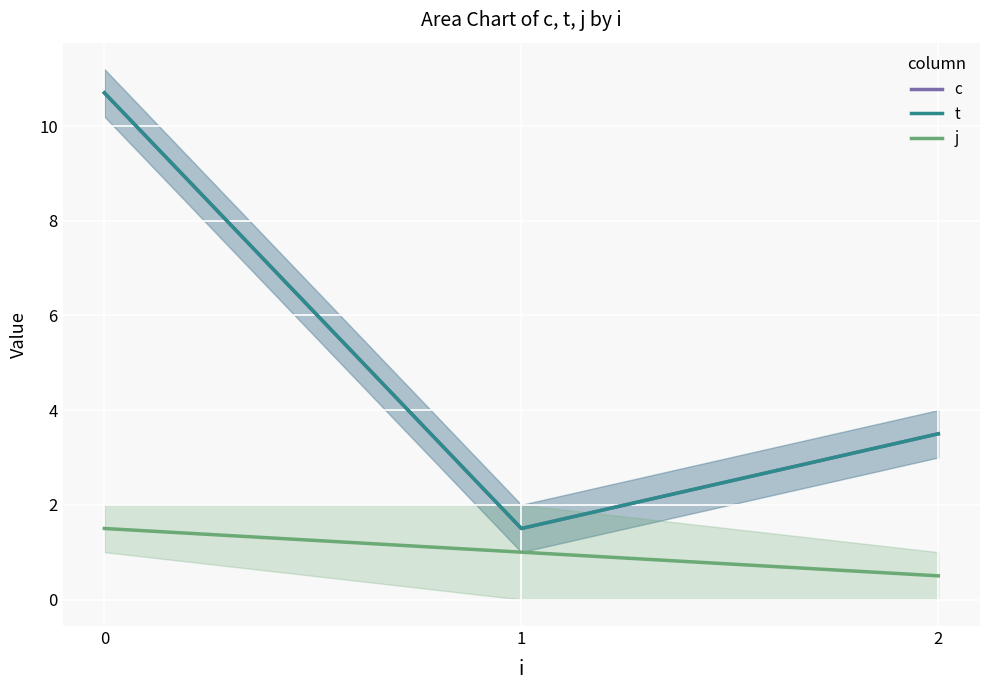

What is the sum of all j values?

3.0